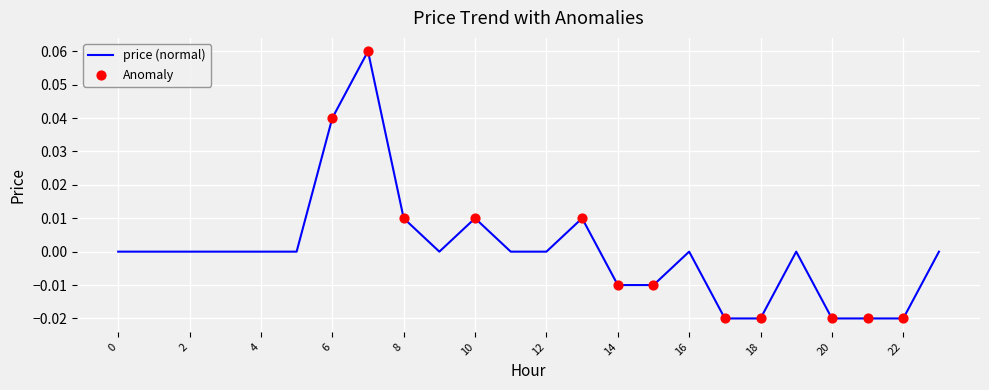

Does the chart have visible grid lines?

Yes